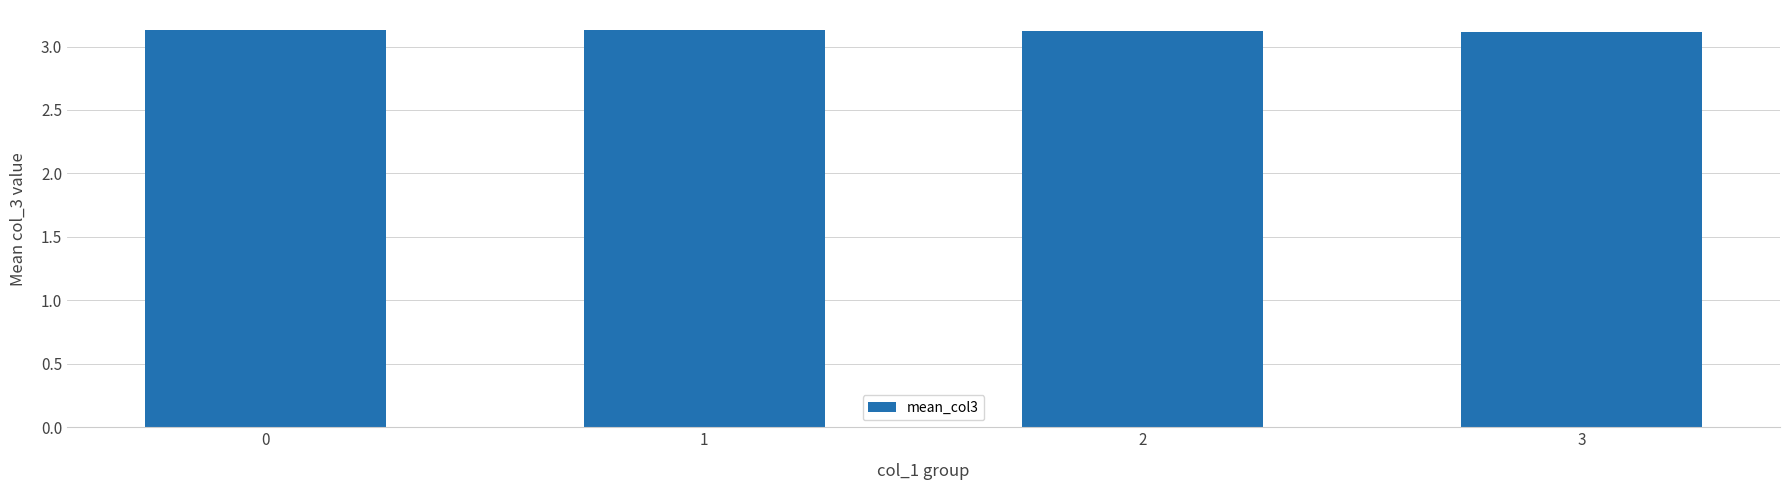

Reading left to right, transcribe all the data shown in this chart.

3.1	3.1	3.1	3.1